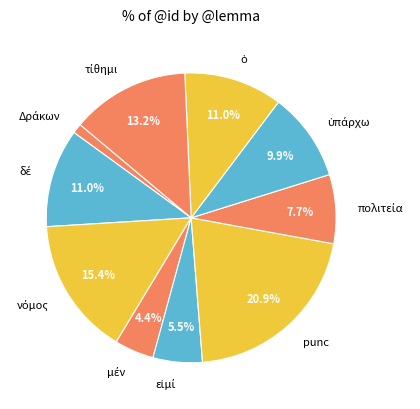

What is the largest slice in the pie chart?

punc